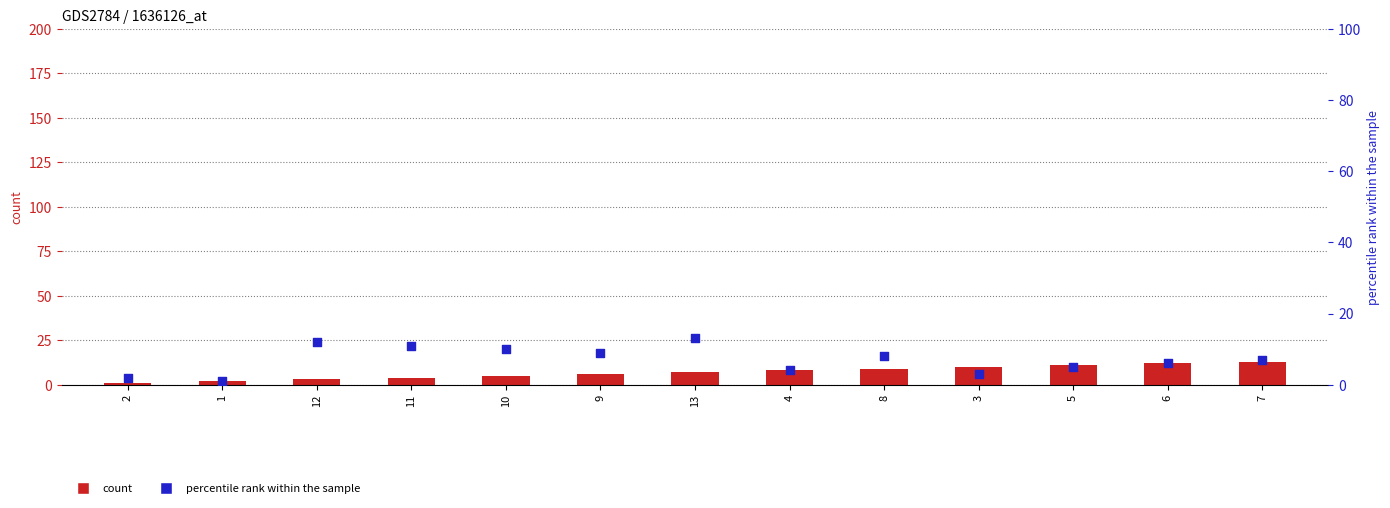

At how many categories does at least one series exceed 11?

4